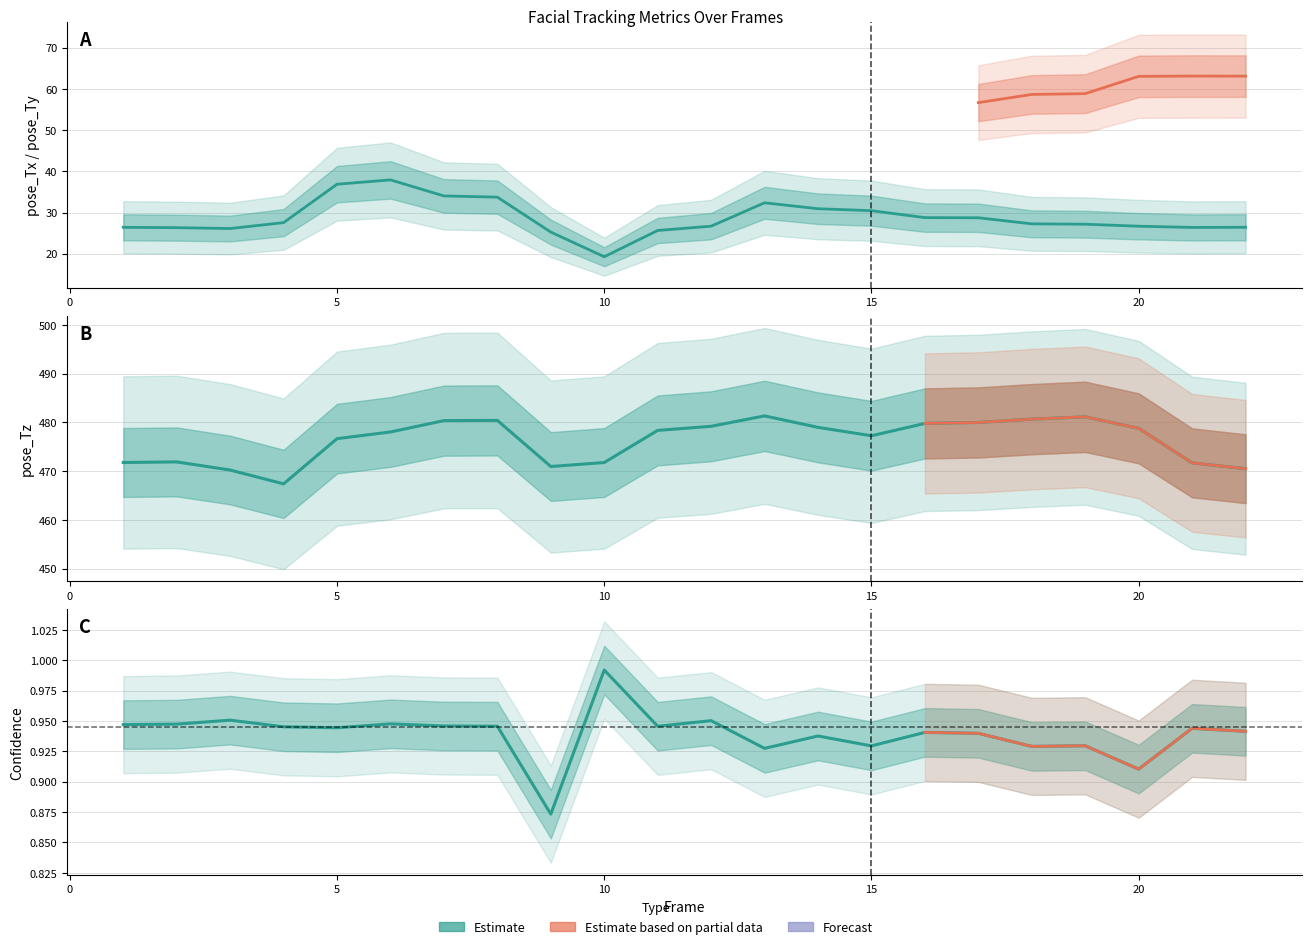

What is the sum of the pose_Tx values at 17 and 5?

65.6